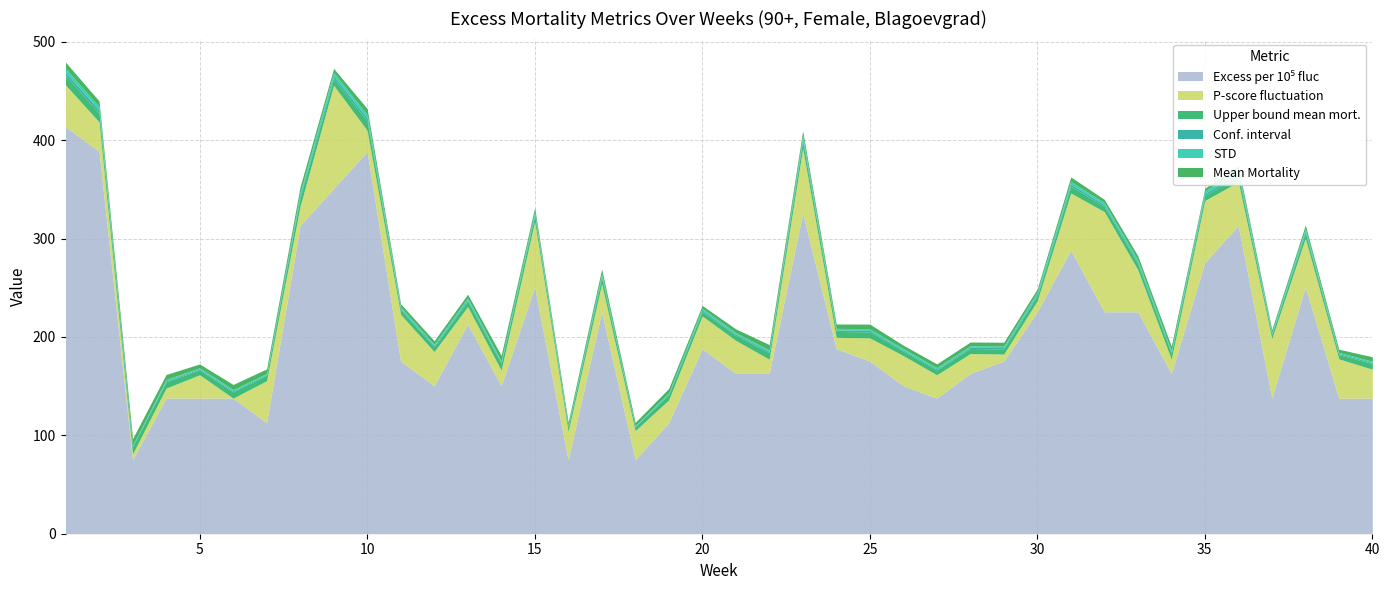

Reading left to right, what are all the values shown in this chart?

Mean_Mortality: 1=6.4	2=5.8	3=6.8	4=5.2	5=3.8	6=5.2	7=4.6	8=6.0	9=4.2	10=6.2	11=3.2	12=3.6	13=3.6	14=5.6	15=4.0	16=3.8	17=4.8	18=3.2	19=4.4	20=3.0	21=3.8	22=5.4	23=4.8	24=4.4	25=4.8	26=3.4	27=3.8	28=3.8	29=3.8	30=3.2	31=4.6	32=3.4	33=4.2	34=4.6	35=2.8	36=4.2	37=2.8	38=3.6	39=3.2	40=4.6
STD: 1=3.8	2=3.5	3=0.7	4=1.2	5=1.2	6=1.3	7=1.0	8=2.8	9=3.2	10=3.5	11=1.6	12=1.4	13=1.9	14=1.4	15=2.3	16=0.7	17=2.0	18=0.7	19=1.0	20=1.7	21=1.5	22=1.5	23=3.0	24=1.7	25=1.6	26=1.4	27=1.3	28=1.5	29=1.6	30=2.1	31=2.6	32=2.1	33=2.1	34=1.5	35=2.5	36=2.9	37=1.3	38=2.3	39=1.2	40=1.2
Conf_interval: 1=3.3	2=3.1	3=0.6	4=1.1	5=1.1	6=1.1	7=0.9	8=2.5	9=2.8	10=3.1	11=1.4	12=1.2	13=1.7	14=1.2	15=2.0	16=0.6	17=1.8	18=0.6	19=0.9	20=1.5	21=1.3	22=1.3	23=2.6	24=1.5	25=1.4	26=1.2	27=1.1	28=1.3	29=1.4	30=1.8	31=2.3	32=1.8	33=1.8	34=1.3	35=2.2	36=2.5	37=1.1	38=2.0	39=1.1	40=1.1
Upper_bound_Mean_mortality: 1=9.7	2=8.9	3=7.4	4=6.3	5=4.9	6=6.3	7=5.5	8=8.5	9=7.0	10=9.3	11=4.6	12=4.8	13=5.3	14=6.8	15=6.0	16=4.4	17=6.6	18=3.8	19=5.3	20=4.5	21=5.1	22=6.7	23=7.4	24=5.9	25=6.2	26=4.6	27=4.9	28=5.1	29=5.2	30=5.0	31=6.9	32=5.2	33=6.0	34=5.9	35=5.0	36=6.7	37=3.9	38=5.6	39=4.3	40=5.7
P_score_fluctuation: 1=42.5	2=30.0	3=5.9	4=10.1	5=23.7	6=0.0	7=42.7	8=19.6	9=104.8	10=21.5	11=47.5	12=34.7	13=17.9	14=15.8	15=66.7	16=28.7	17=28.4	18=29.6	19=23.2	20=33.3	21=33.6	22=14.4	23=65.9	24=11.6	25=23.6	26=30.6	27=23.7	28=20.1	29=7.1	30=11.2	31=58.0	32=101.8	33=42.9	34=14.4	35=62.9	36=44.4	37=60.5	38=49.6	39=39.9	40=29.4
Excess_mortality_per_10^5_fluc: 1=413.5	2=388.5	3=75.2	4=137.9	5=137.8	6=137.8	7=112.8	8=313.3	9=350.9	10=388.5	11=175.4	12=150.4	13=213.0	14=150.4	15=250.6	16=75.2	17=225.5	18=75.2	19=112.8	20=188.0	21=162.9	22=162.9	23=325.8	24=188.0	25=175.4	26=150.4	27=137.8	28=163.0	29=175.5	30=225.6	31=288.2	32=225.5	33=225.5	34=162.9	35=275.7	36=313.2	37=137.8	38=250.7	39=137.8	40=137.8